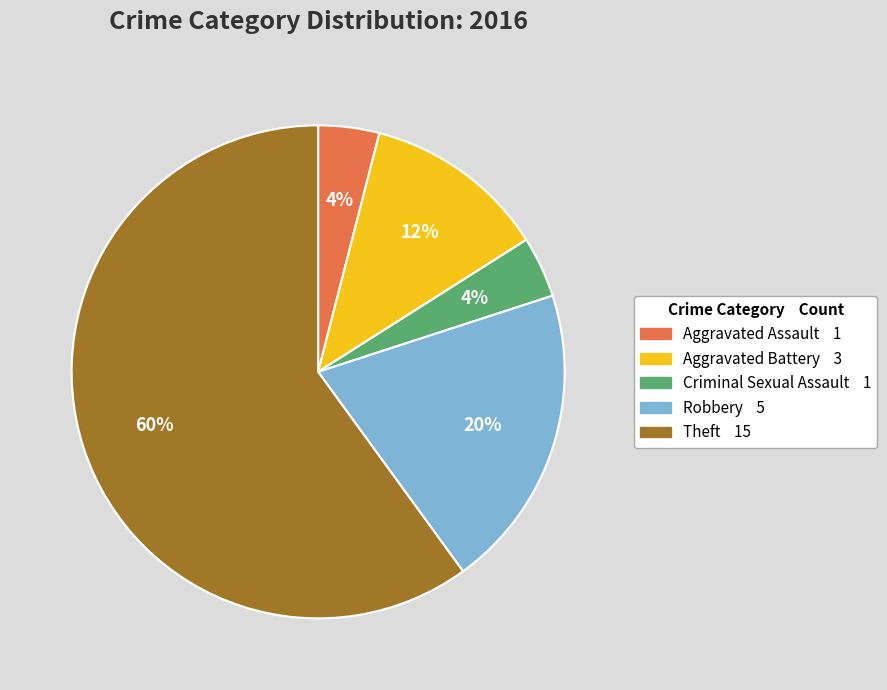

To the nearest percent, what is the difference between the largest and smallest slice percentages?

56%